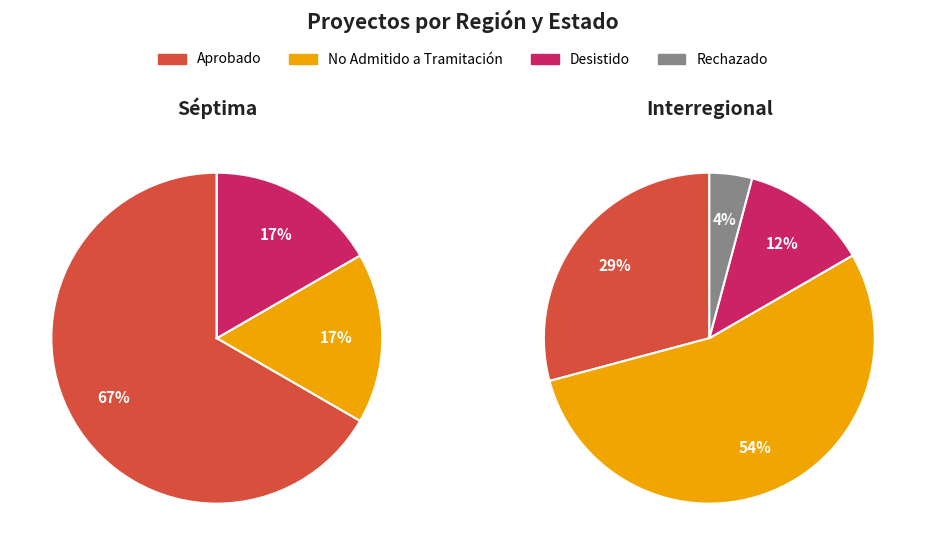

Is there any slice that represents more than half of the pie?

Yes